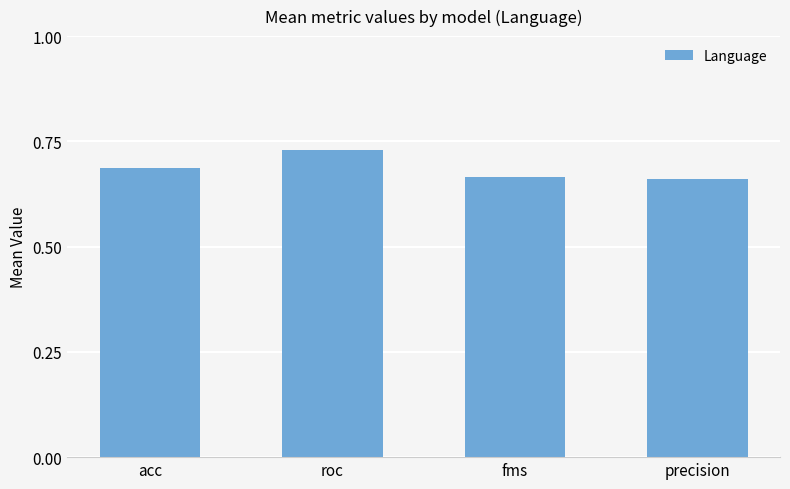

Which category has the highest value across all series?

roc